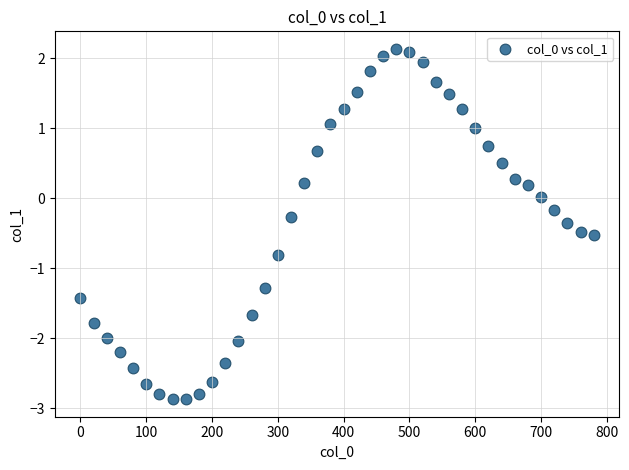

What is the range of Y values (max minus min)?

5.0